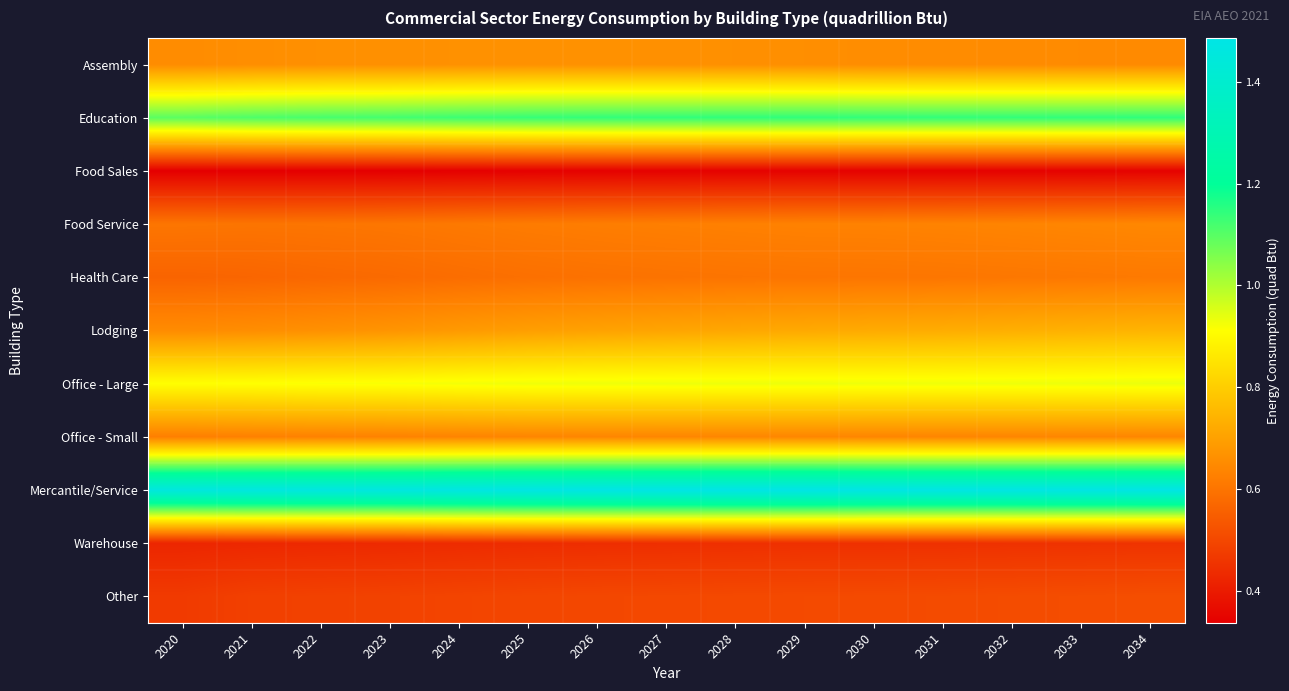

Reading left to right, list all the values displayed in this chart.

Assembly: 2020=0.7	2021=0.7	2022=0.7	2023=0.7	2024=0.7	2025=0.7	2026=0.7	2027=0.7	2028=0.7	2029=0.7	2030=0.7	2031=0.7	2032=0.7	2033=0.7	2034=0.7
Education: 2020=1.1	2021=1.1	2022=1.1	2023=1.1	2024=1.1	2025=1.1	2026=1.1	2027=1.1	2028=1.1	2029=1.1	2030=1.1	2031=1.1	2032=1.1	2033=1.1	2034=1.1
Food Sales: 2020=0.3	2021=0.3	2022=0.3	2023=0.3	2024=0.3	2025=0.3	2026=0.3	2027=0.3	2028=0.3	2029=0.3	2030=0.3	2031=0.3	2032=0.3	2033=0.3	2034=0.3
Food Service: 2020=0.6	2021=0.6	2022=0.6	2023=0.6	2024=0.6	2025=0.6	2026=0.6	2027=0.6	2028=0.6	2029=0.6	2030=0.6	2031=0.6	2032=0.6	2033=0.6	2034=0.6
Health Care: 2020=0.6	2021=0.6	2022=0.6	2023=0.6	2024=0.6	2025=0.6	2026=0.6	2027=0.6	2028=0.6	2029=0.6	2030=0.6	2031=0.6	2032=0.6	2033=0.6	2034=0.6
Lodging: 2020=0.7	2021=0.7	2022=0.7	2023=0.7	2024=0.7	2025=0.7	2026=0.7	2027=0.7	2028=0.7	2029=0.7	2030=0.7	2031=0.7	2032=0.7	2033=0.7	2034=0.7
Office - Large: 2020=0.9	2021=0.9	2022=0.9	2023=0.9	2024=0.9	2025=0.9	2026=0.9	2027=0.9	2028=0.9	2029=0.9	2030=0.9	2031=0.9	2032=0.9	2033=0.9	2034=0.9
Office - Small: 2020=0.6	2021=0.6	2022=0.6	2023=0.6	2024=0.6	2025=0.6	2026=0.6	2027=0.6	2028=0.6	2029=0.6	2030=0.6	2031=0.6	2032=0.6	2033=0.6	2034=0.6
Mercantile/Service: 2020=1.5	2021=1.5	2022=1.5	2023=1.5	2024=1.5	2025=1.5	2026=1.5	2027=1.5	2028=1.5	2029=1.5	2030=1.5	2031=1.5	2032=1.5	2033=1.5	2034=1.5
Warehouse: 2020=0.4	2021=0.4	2022=0.4	2023=0.4	2024=0.4	2025=0.4	2026=0.4	2027=0.4	2028=0.4	2029=0.4	2030=0.4	2031=0.4	2032=0.5	2033=0.5	2034=0.5
Other: 2020=0.5	2021=0.5	2022=0.5	2023=0.5	2024=0.5	2025=0.5	2026=0.5	2027=0.5	2028=0.5	2029=0.5	2030=0.5	2031=0.5	2032=0.5	2033=0.5	2034=0.5